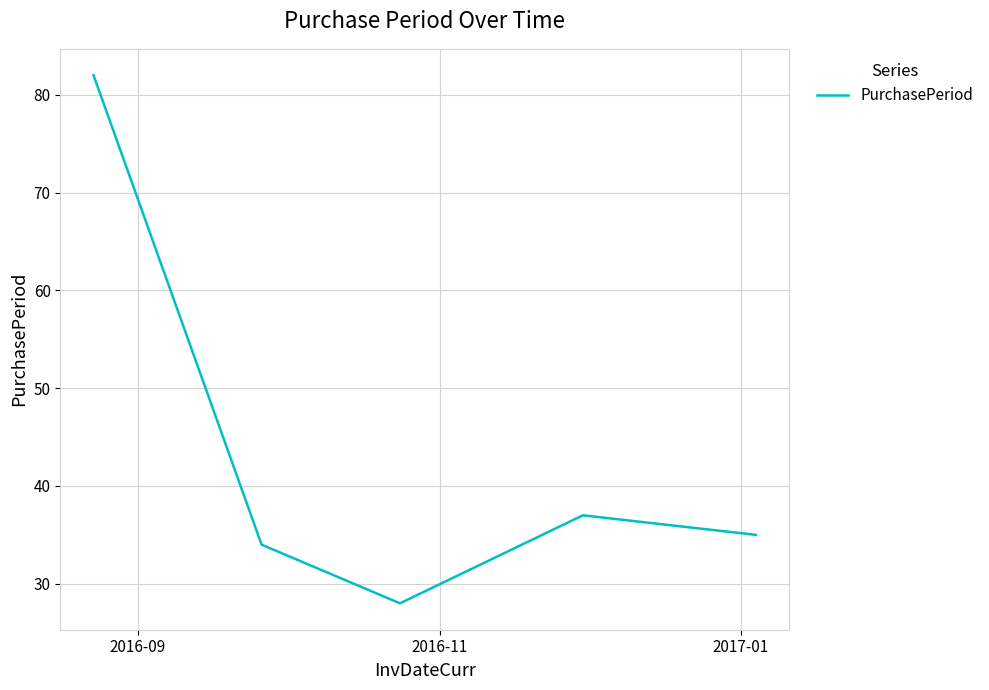

What is the maximum value shown in the chart?

82